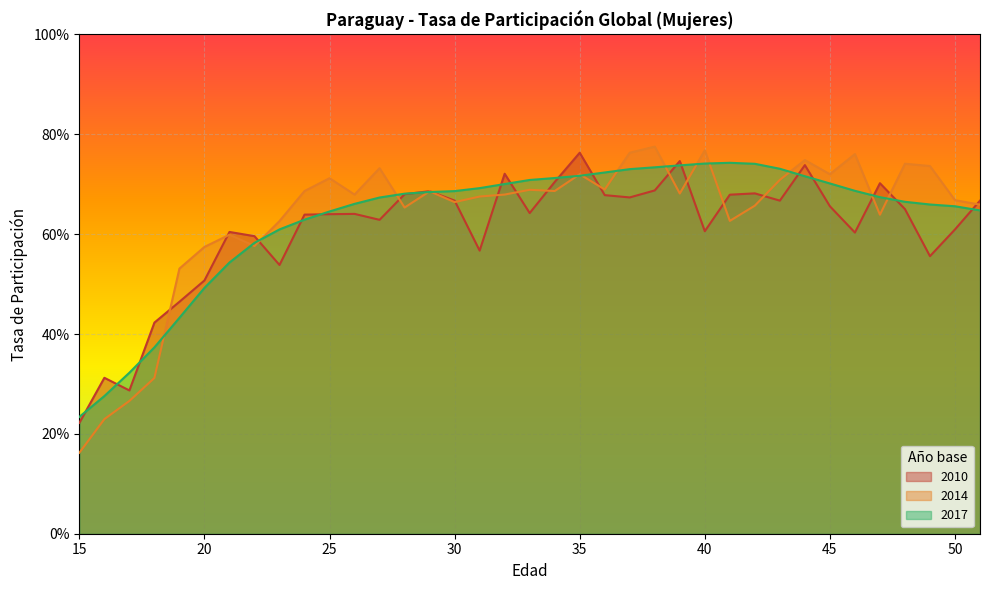

The 2017 series shows 0.5 at 39. True or false?

False